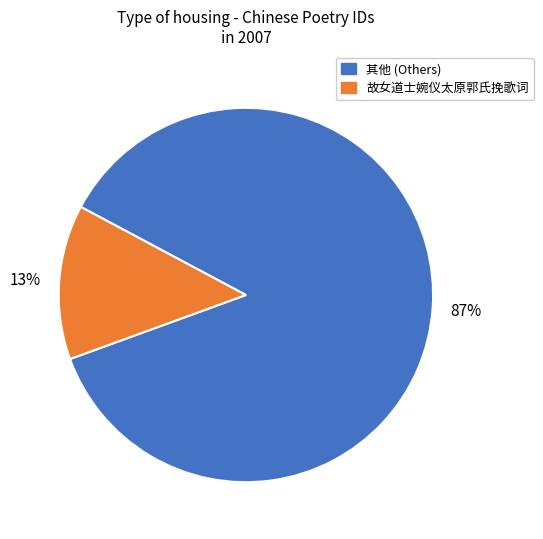

Is there a majority slice in this chart?

Yes